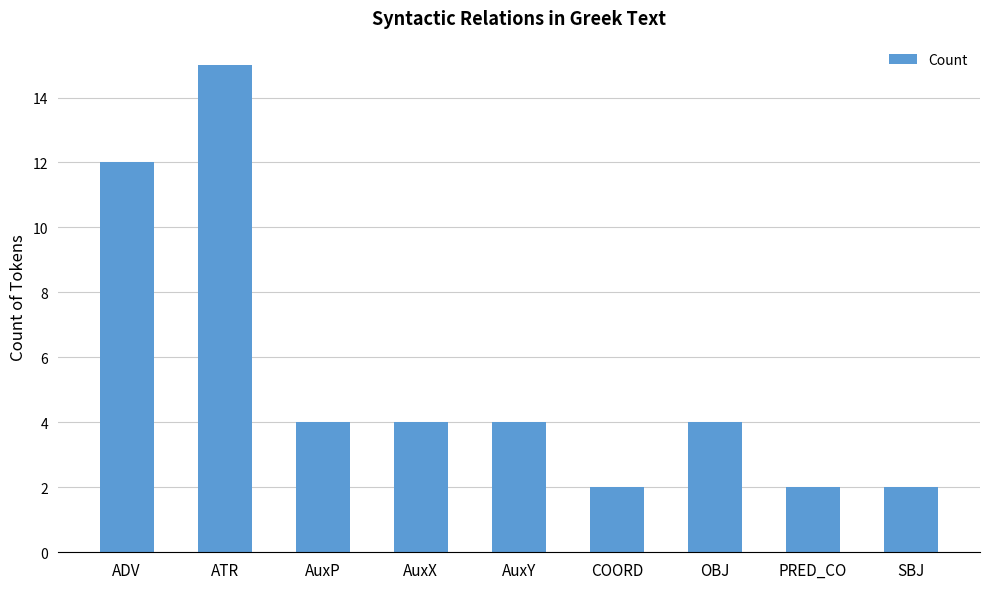

Reading left to right, list all the values displayed in this chart.

12	15	4	4	4	2	4	2	2